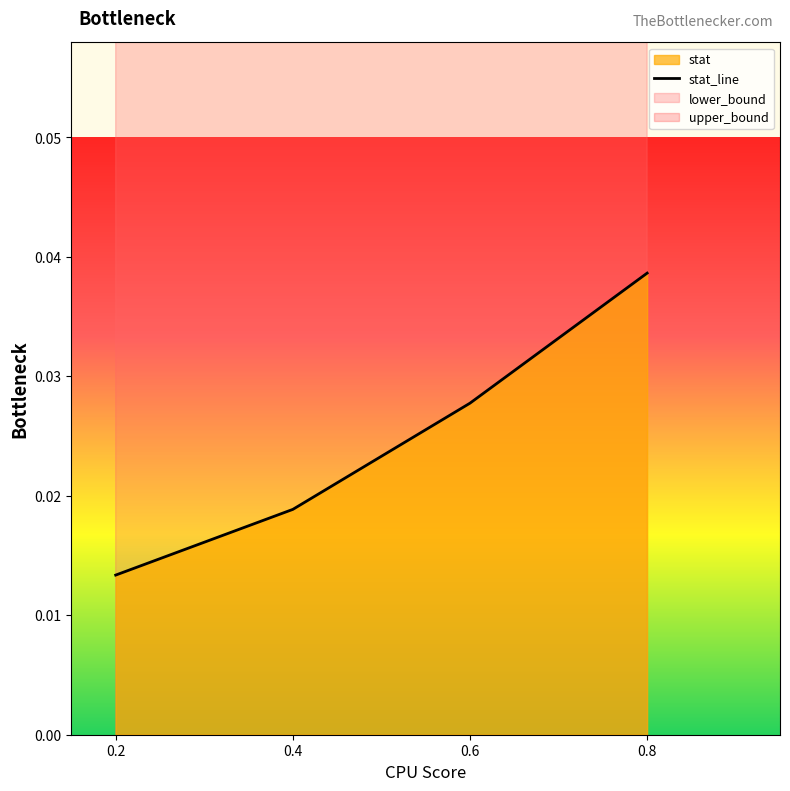

Which label corresponds to the smallest value in the chart?

0.2